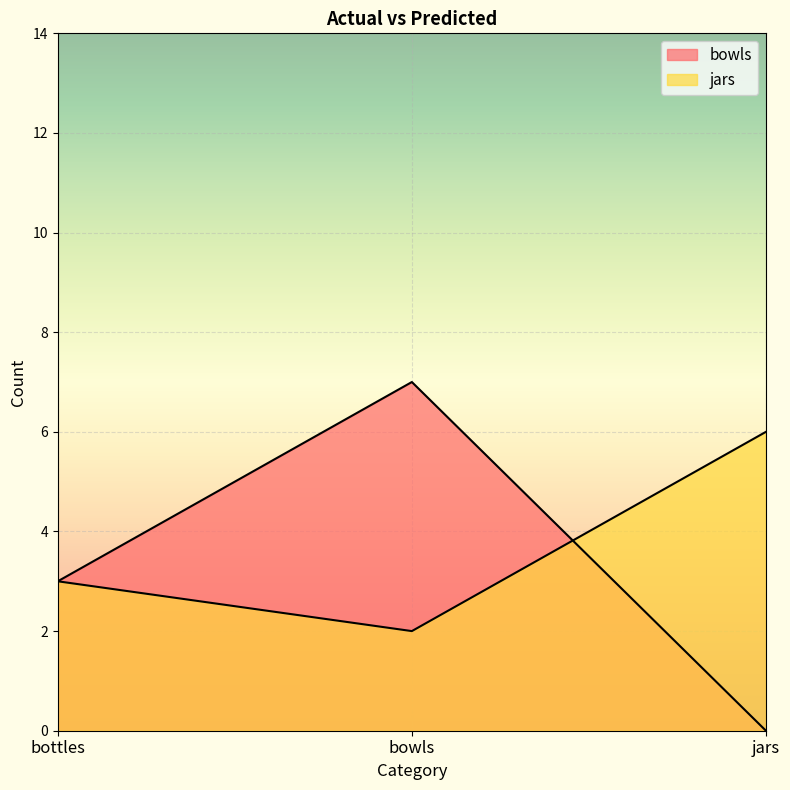

At bottles, list the series in order from smallest to largest.

bowls, jars